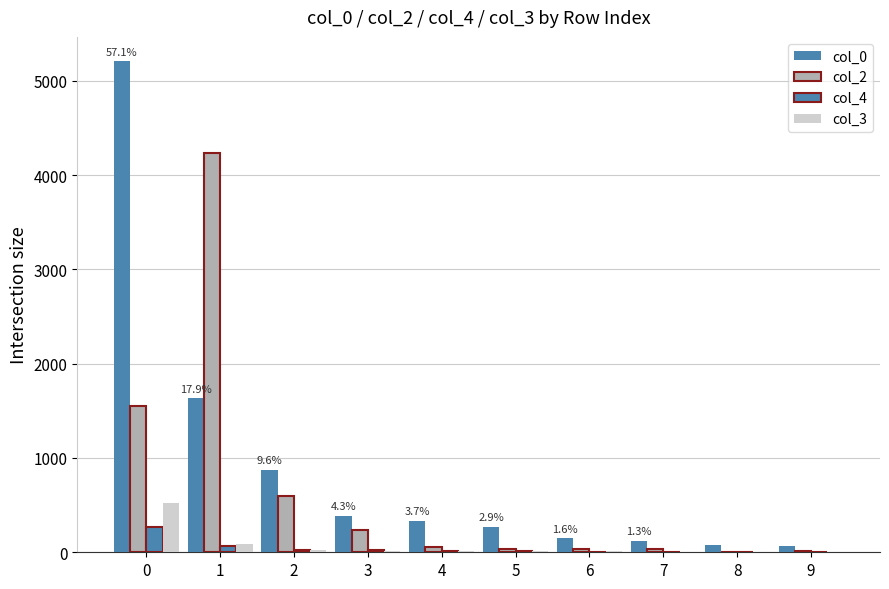

Which series has the largest total across all categories?

col_0